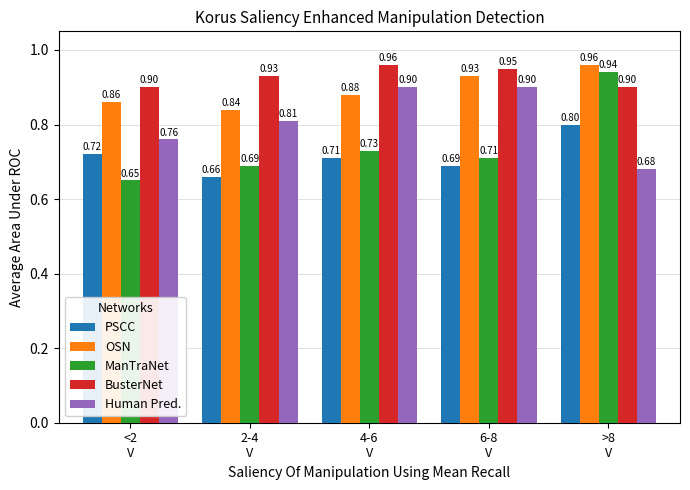

What are all the series names shown in the legend?

PSCC, OSN, ManTraNet, BusterNet, Human Pred.